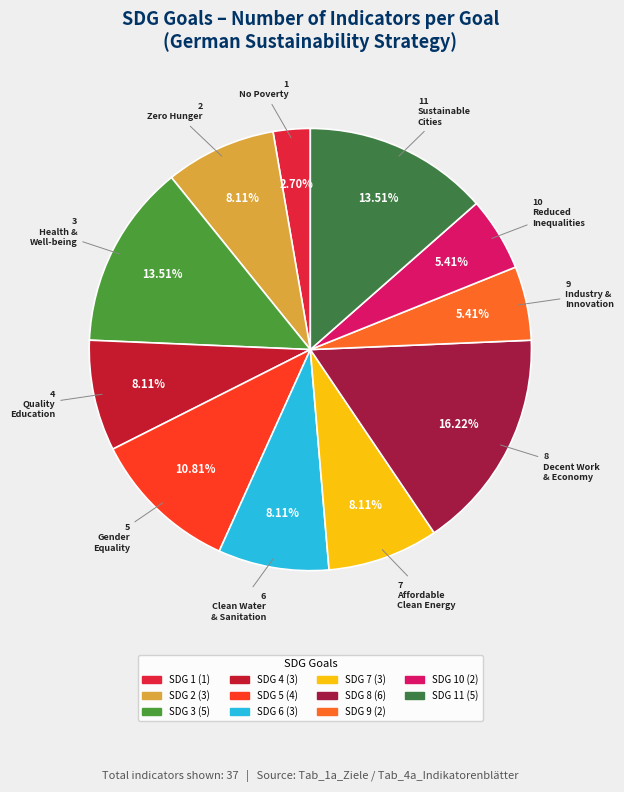

How many slices are in this pie chart?

11